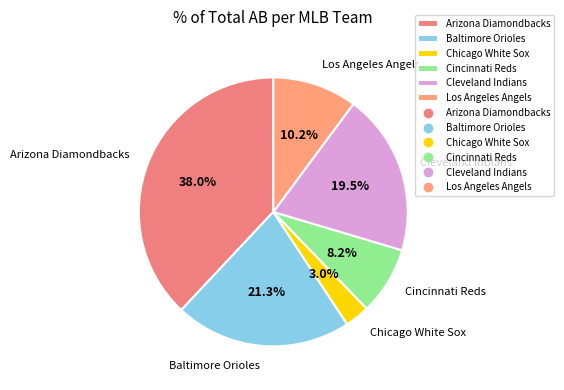

What is the largest slice in the pie chart?

Arizona Diamondbacks